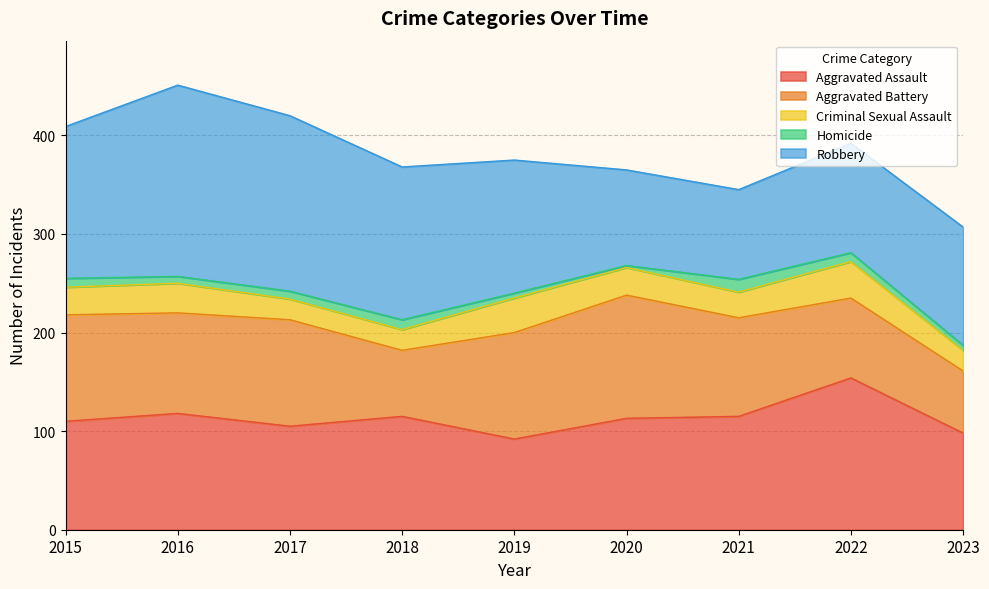

True or false: Aggravated Battery and Criminal Sexual Assault intersect in this chart.

False